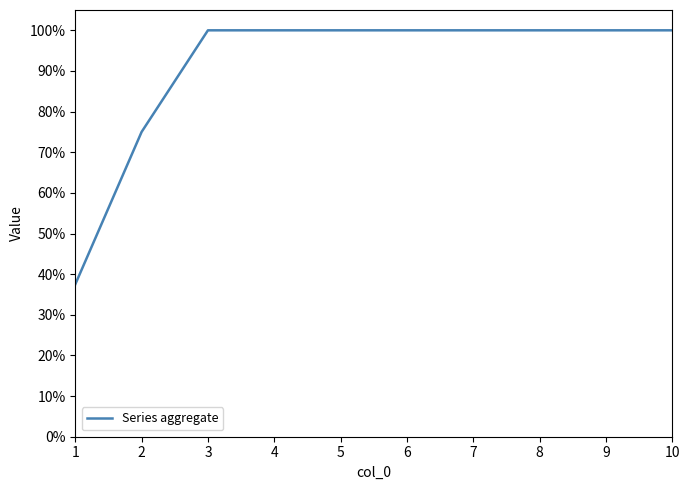

What is the change in value from 2 to 7?

+0.2